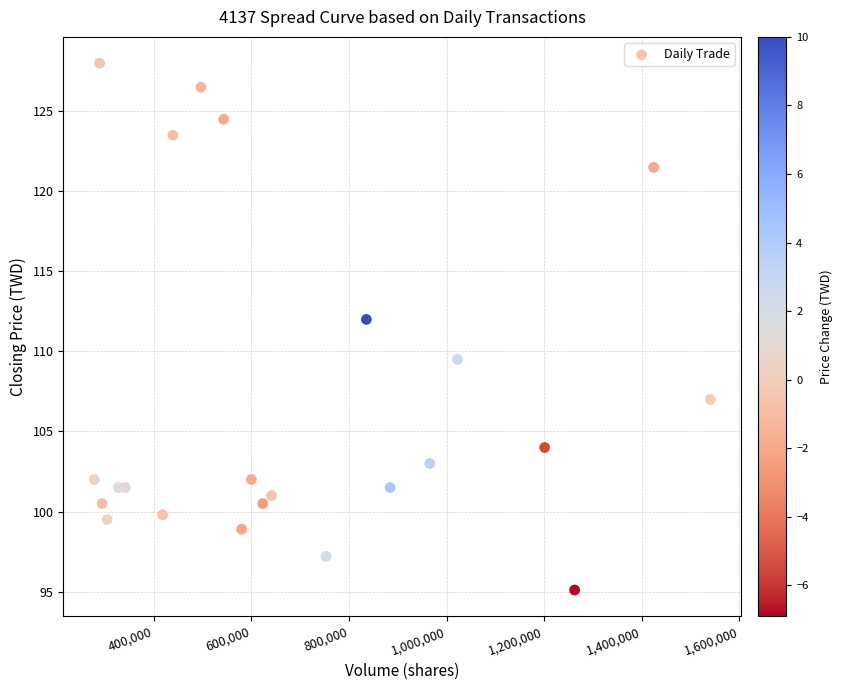

What is the range of X values (max minus min)?

1262298.0